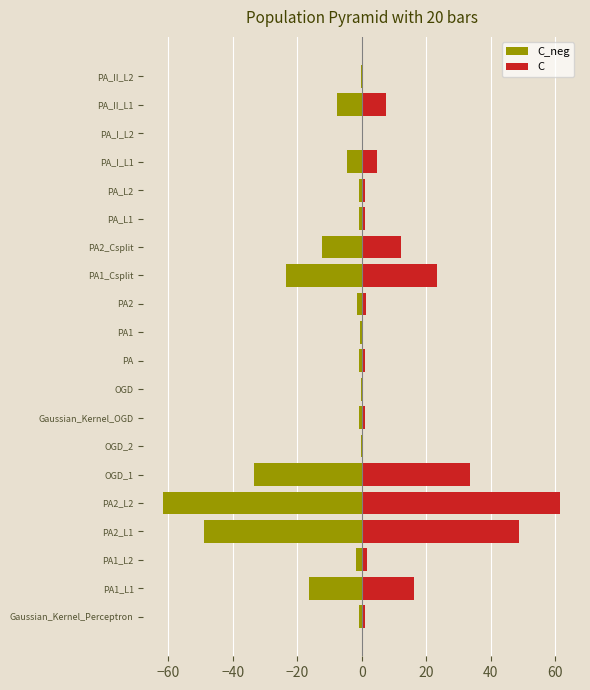

What is the sum of all C_neg values?

-217.3